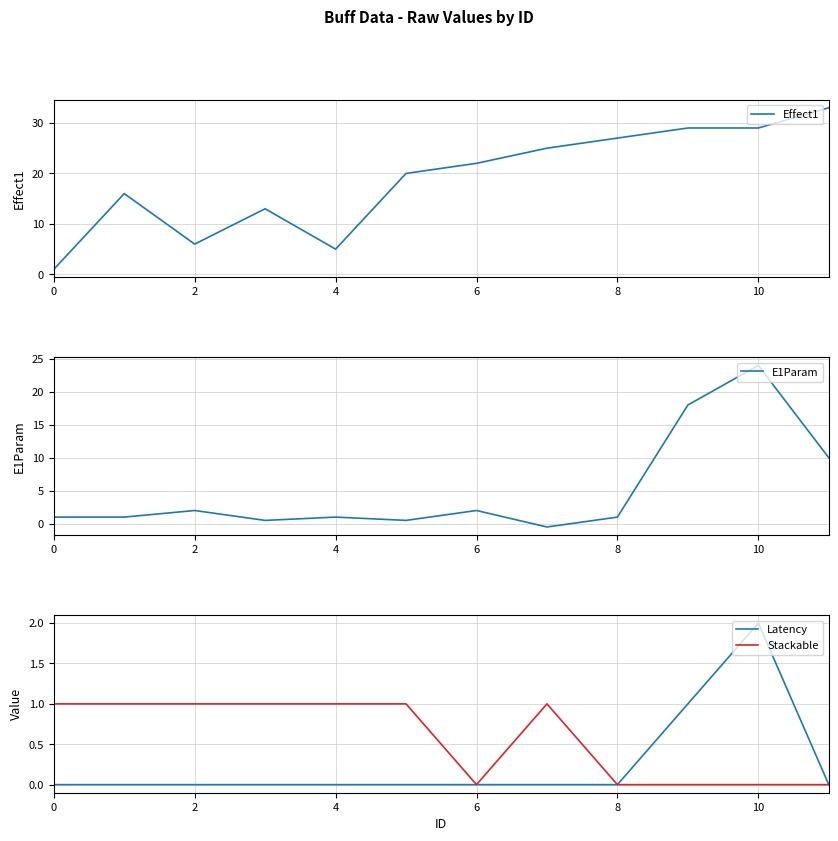

True or false: Effect1 and E1Param cross at least once.

False